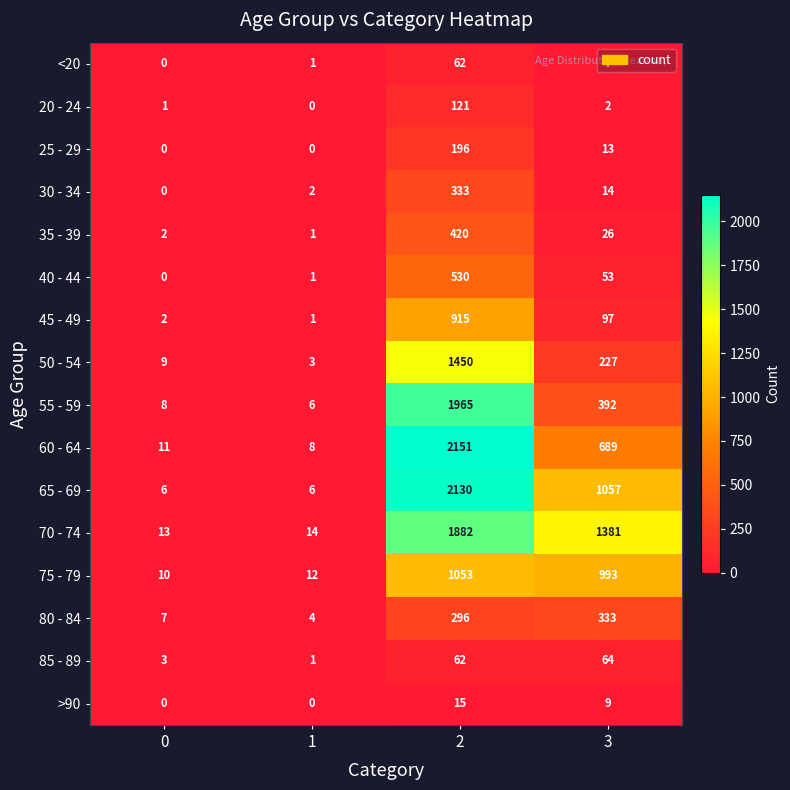

The 50 - 54 series shows 1450 at 2. True or false?

True